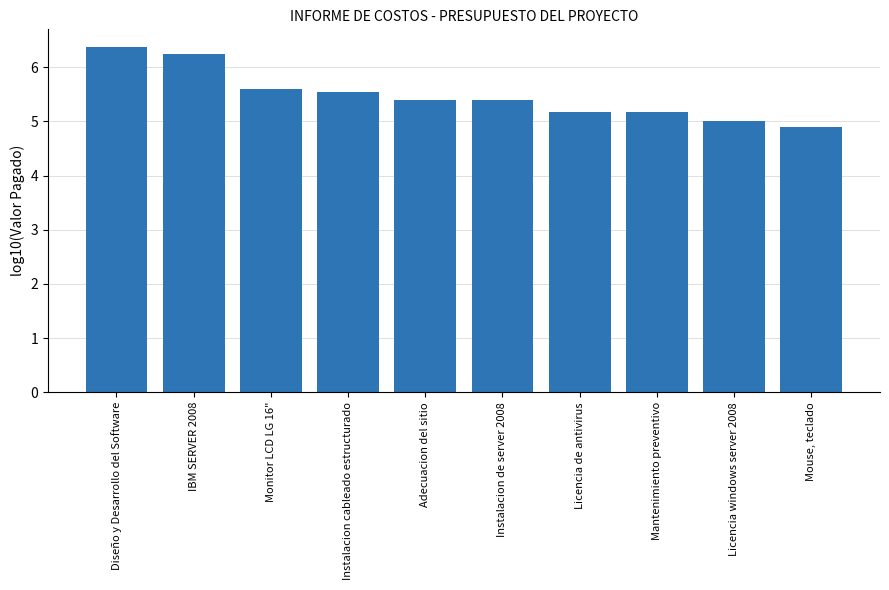

What is the sum of the values at Licencia de antivirus and Instalacion cableado estructurado?

10.7